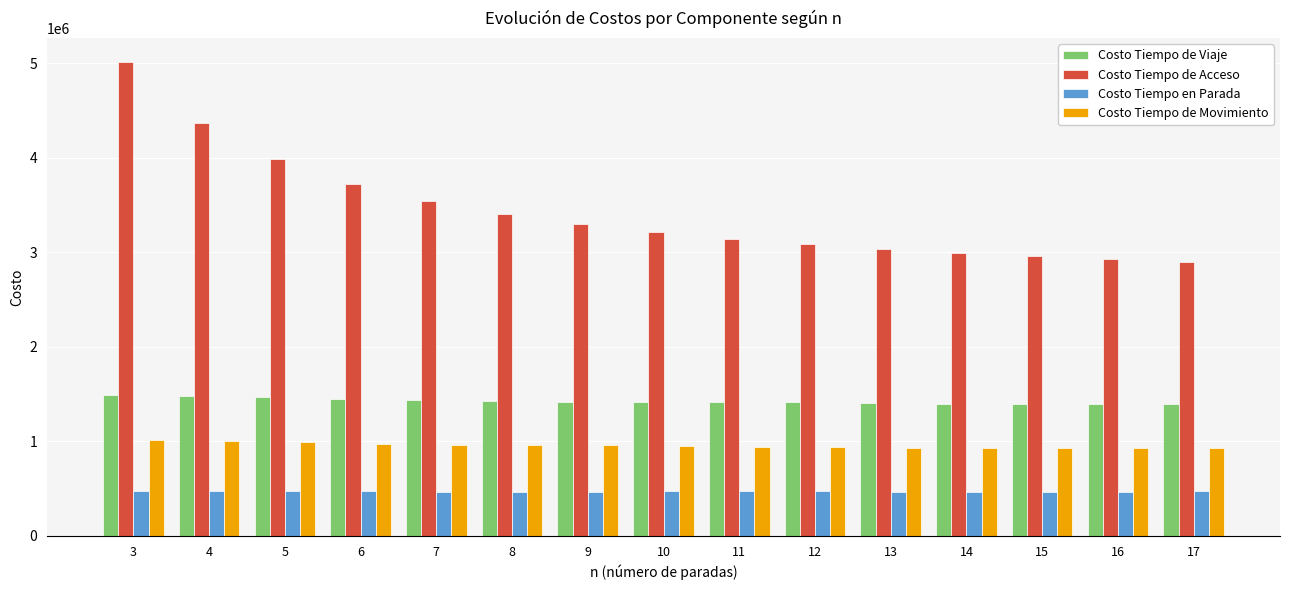

What is the value of the Costo Tiempo de Viaje bar at the 1st from the left?

1493588.8